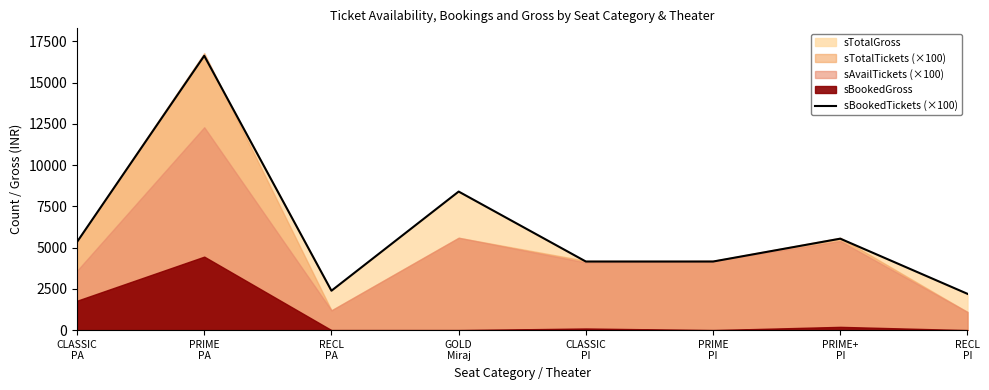

What is the ratio of the value at PRIME
PA to the value at CLASSIC
PI?

4.0